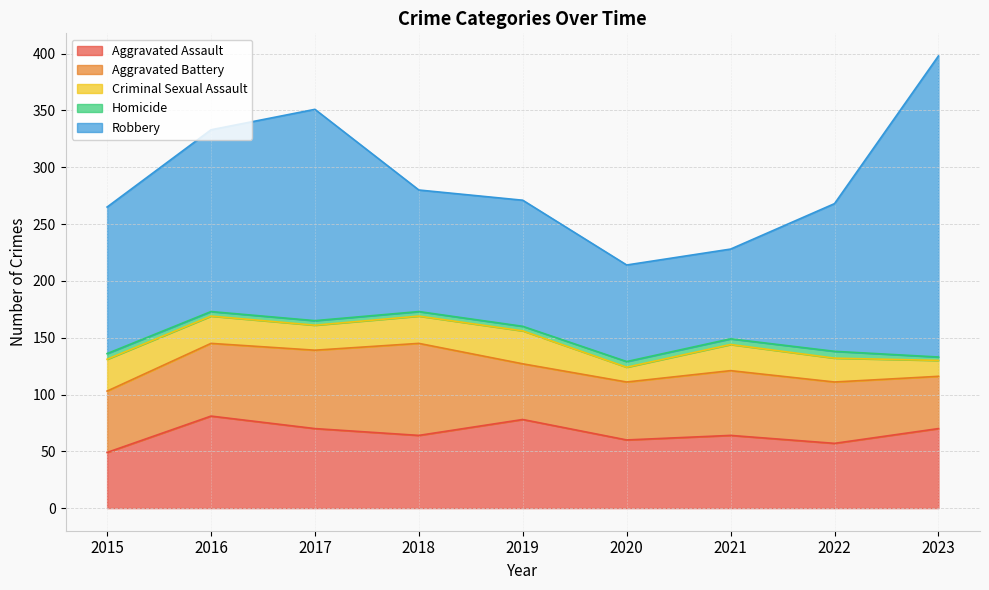

Where is the first local maximum for Homicide?

2022